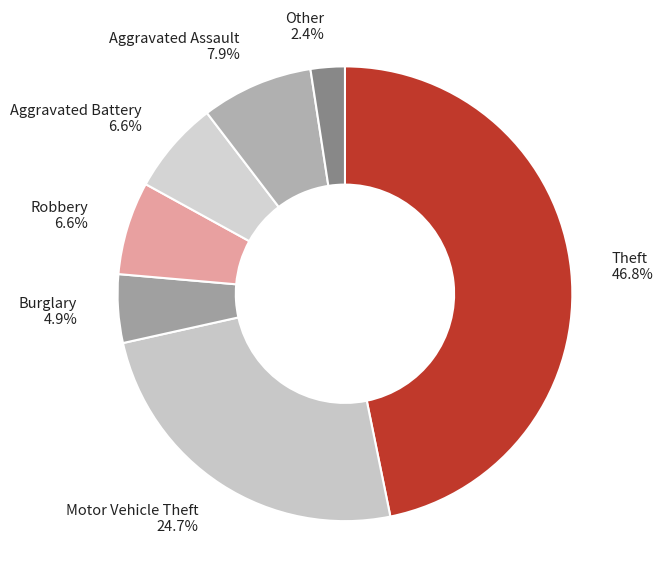

Does Aggravated Assault represent more than half of the total?

No